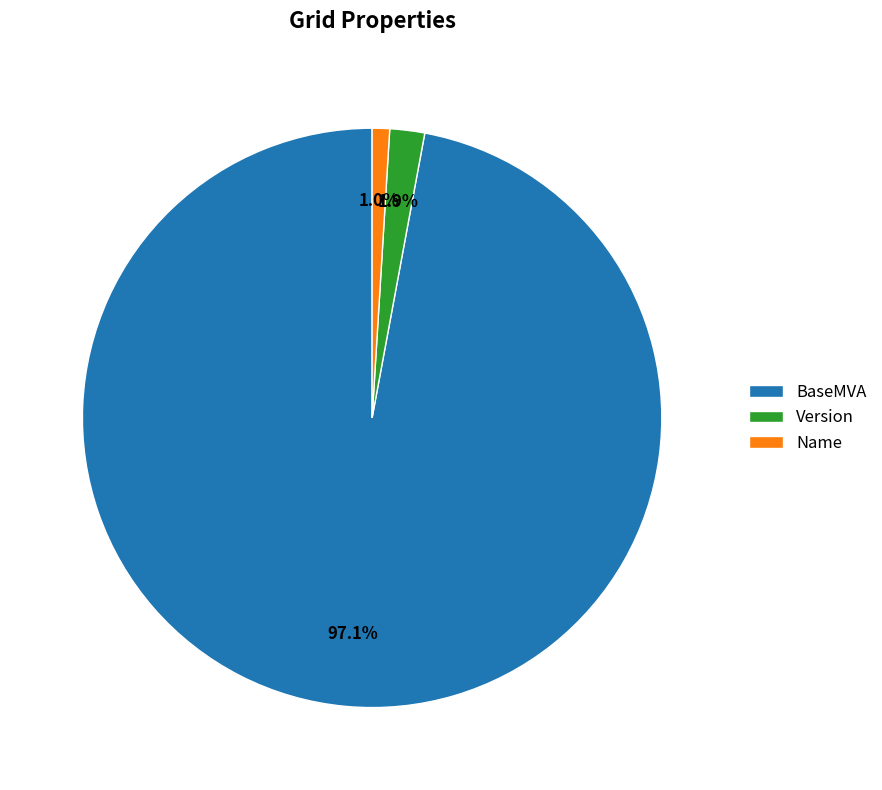

True or false: BaseMVA accounts for 97% of the total.

True